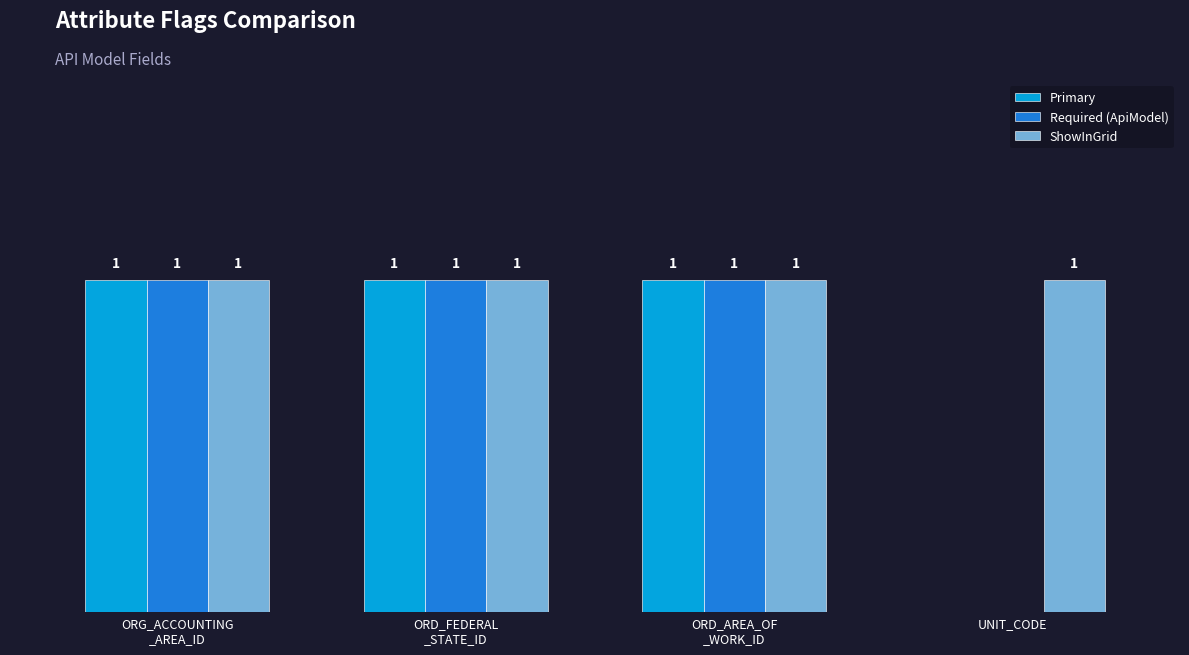

Does the chart contain stacked bars?

No